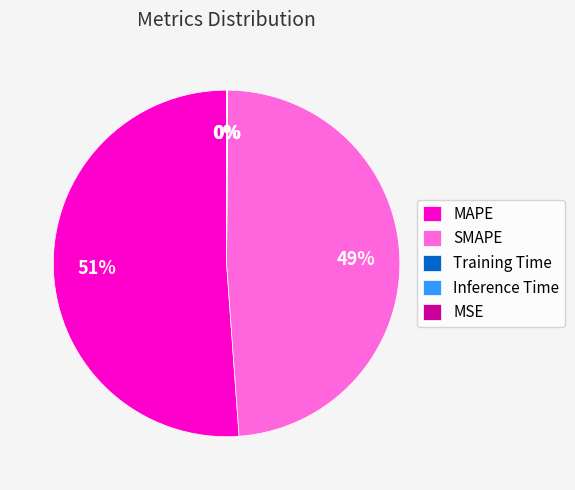

Which slice is the largest?

MAPE